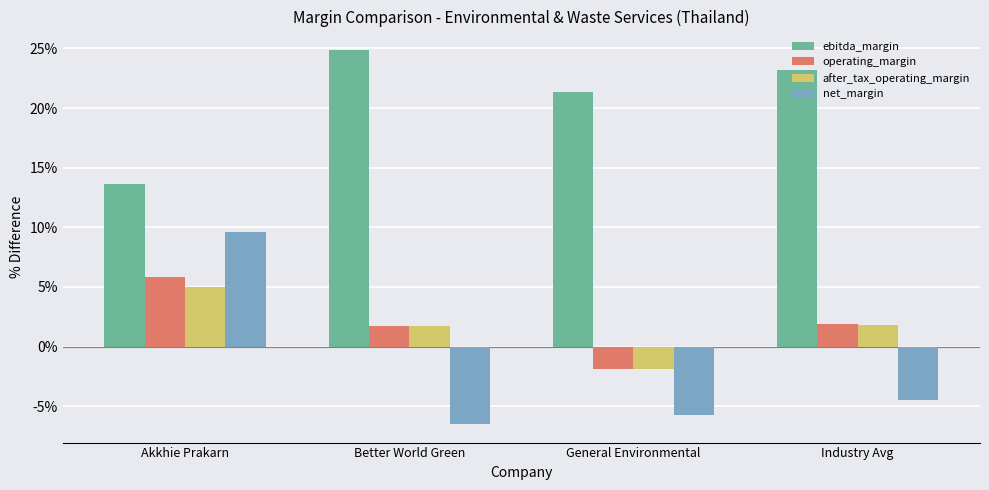

Which category has the lowest value in the ebitda_margin series?

Akkhie Prakarn